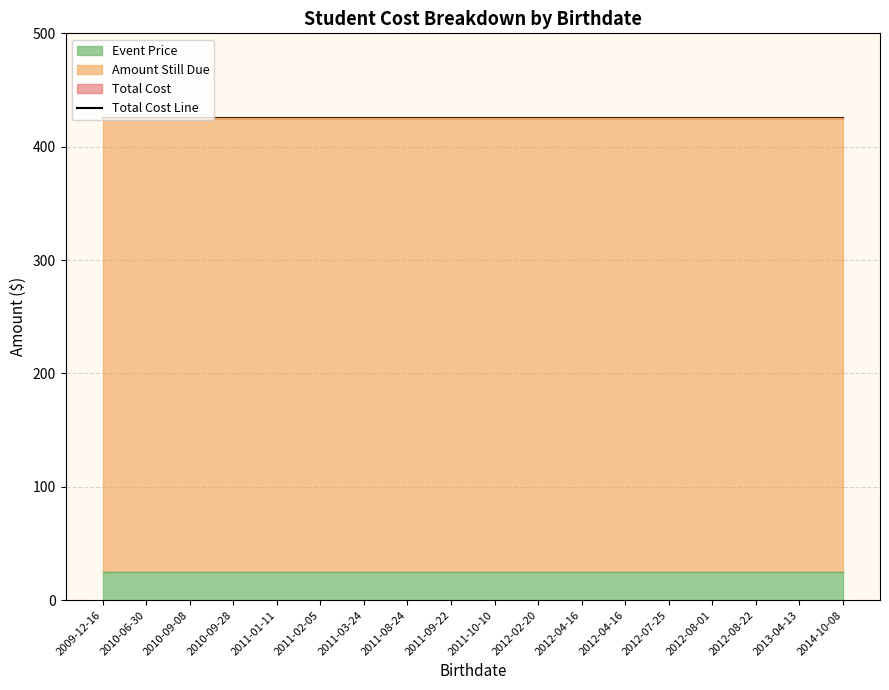

Reading left to right, list all the values displayed in this chart.

Total Cost: 2012-04-16=425	2009-12-16=425	2011-10-10=425	2014-10-08=425	2010-09-08=425	2010-09-28=425	2012-04-16=425	2011-01-11=425	2012-08-01=425	2011-08-24=425	2011-02-05=425	2012-07-25=425	2010-06-30=425	2012-02-20=425	2011-09-22=425	2012-08-22=425	2013-04-13=425	2011-03-24=425
Event Price: 2012-04-16=25	2009-12-16=25	2011-10-10=25	2014-10-08=25	2010-09-08=25	2010-09-28=25	2012-04-16=25	2011-01-11=25	2012-08-01=25	2011-08-24=25	2011-02-05=25	2012-07-25=25	2010-06-30=25	2012-02-20=25	2011-09-22=25	2012-08-22=25	2013-04-13=25	2011-03-24=25
Amount Still Due: 2012-04-16=400	2009-12-16=400	2011-10-10=400	2014-10-08=400	2010-09-08=400	2010-09-28=400	2012-04-16=400	2011-01-11=400	2012-08-01=400	2011-08-24=400	2011-02-05=400	2012-07-25=400	2010-06-30=400	2012-02-20=400	2011-09-22=400	2012-08-22=400	2013-04-13=400	2011-03-24=400